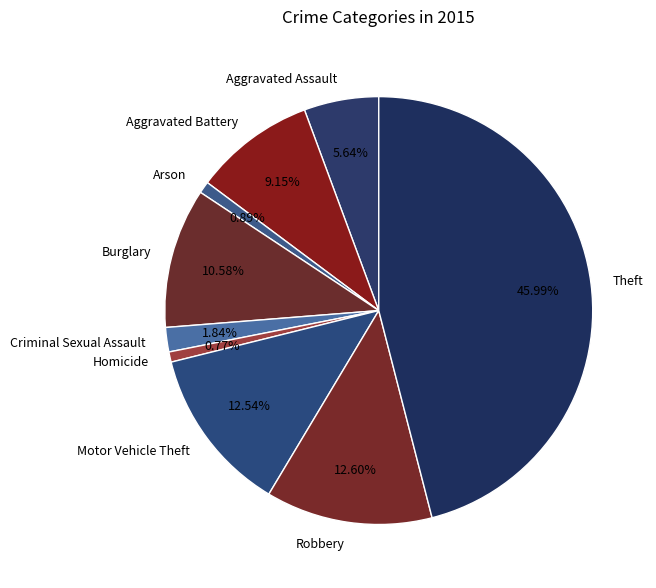

What is the largest slice in the pie chart?

Theft